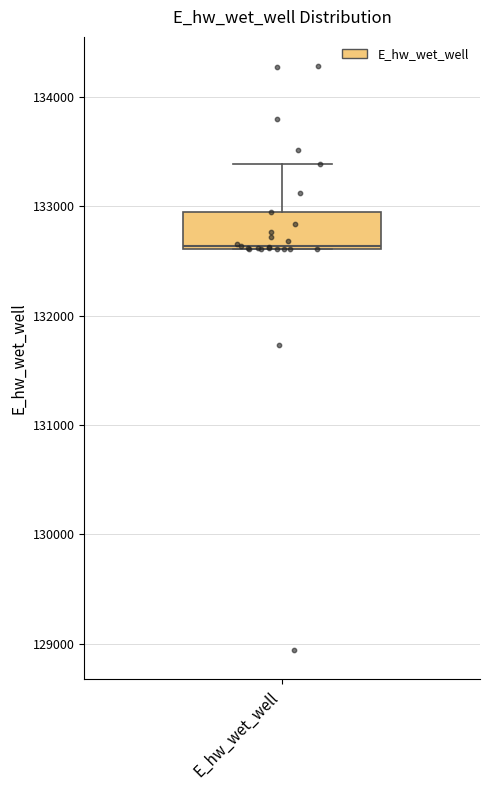

Read this box plot against the y-axis: the position of the median line, the range covered by the box, and the ends of both whiskers. The values are not printed on the chart, so give them approximately, as read against the axis.

median 132600, box 132600 to 132900, whiskers 132600 to 133400